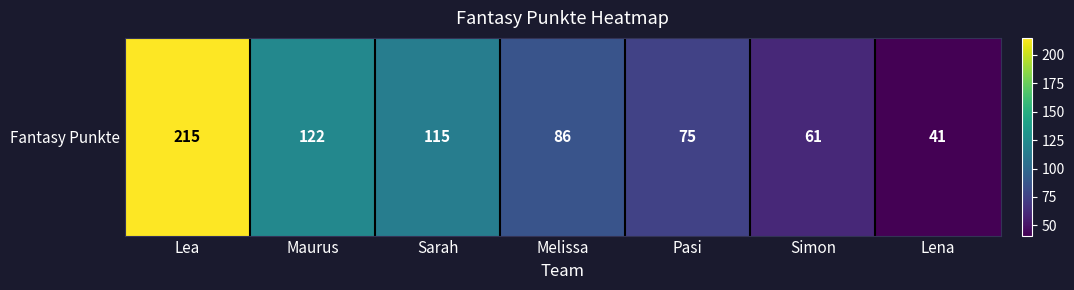

What is the minimum value shown in the chart?

41